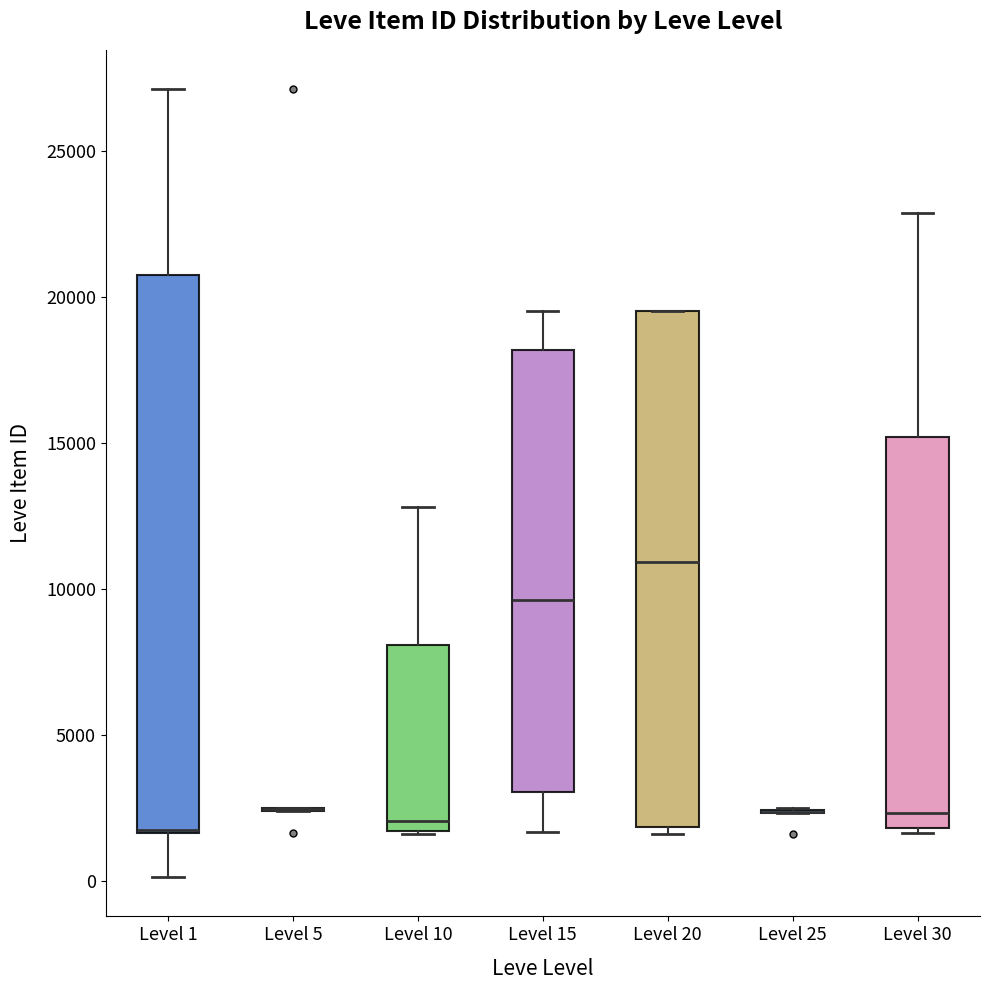

Reading left to right, read every box against the y-axis: the position of its median line, the range the box covers, and the ends of its whiskers. The values are not printed on the chart, so give them approximately, as read against the axis.

Level 1: median 1500 (drawn on the box's lower edge), box 1500 to 21000, whiskers 0 to 27000
Level 5: box collapsed to a line at 2500, whiskers 2500 to 2500
Level 10: median 2000, box 1500 to 8000, whiskers 1500 to 13000
Level 15: median 9500, box 3000 to 18000, whiskers 1500 to 19500
Level 20: median 11000, box 2000 to 19500, whiskers 1500 to 19500
Level 25: box collapsed to a line at 2500, whiskers 2500 to 2500
Level 30: median 2500, box 2000 to 15000, whiskers 1500 to 23000